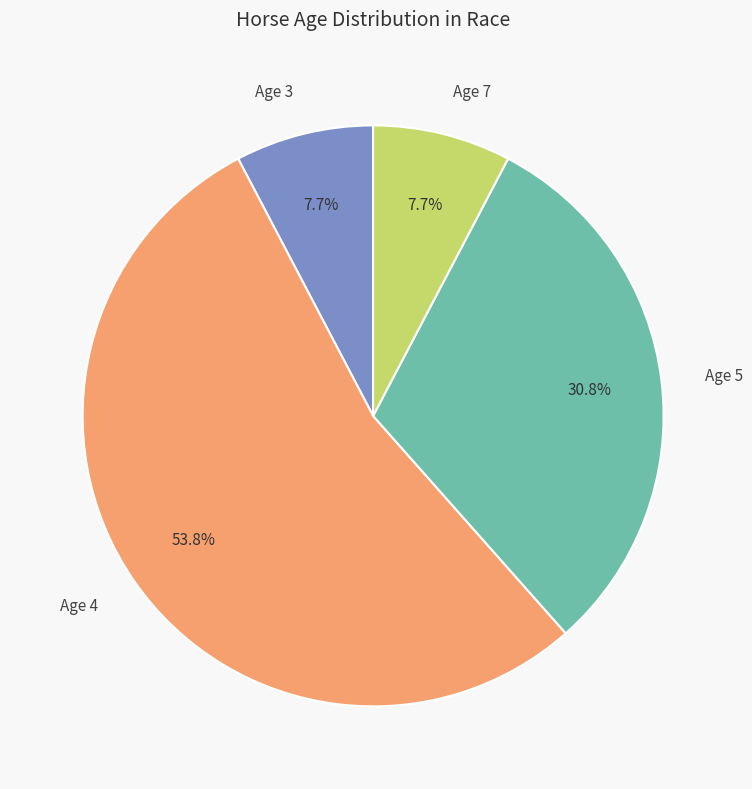

How many slices are in this pie chart?

4